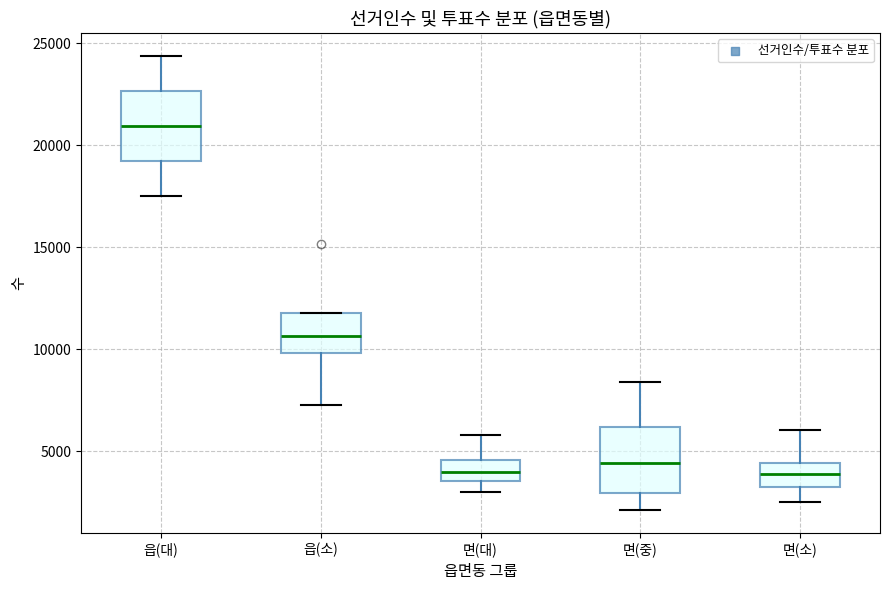

Where is the lower edge of the box for 면(중) on the y-axis? The values are not printed on the chart, so give them approximately, as read against the axis.

3000